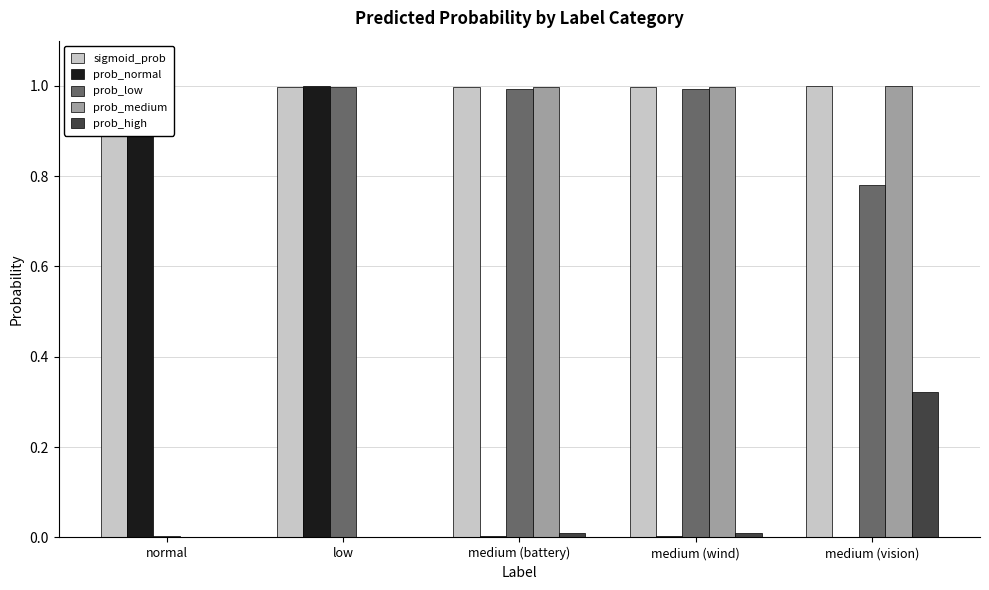

Reading left to right, list all the values displayed in this chart.

sigmoid_prob: 1.0	1.0	1.0	1.0	1.0
prob_normal: 1.0	1.0	0.0	0.0	0.0
prob_low: 0.0	1.0	1.0	1.0	0.8
prob_medium: 0.0	0.0	1.0	1.0	1.0
prob_high: 0.0	0.0	0.0	0.0	0.3